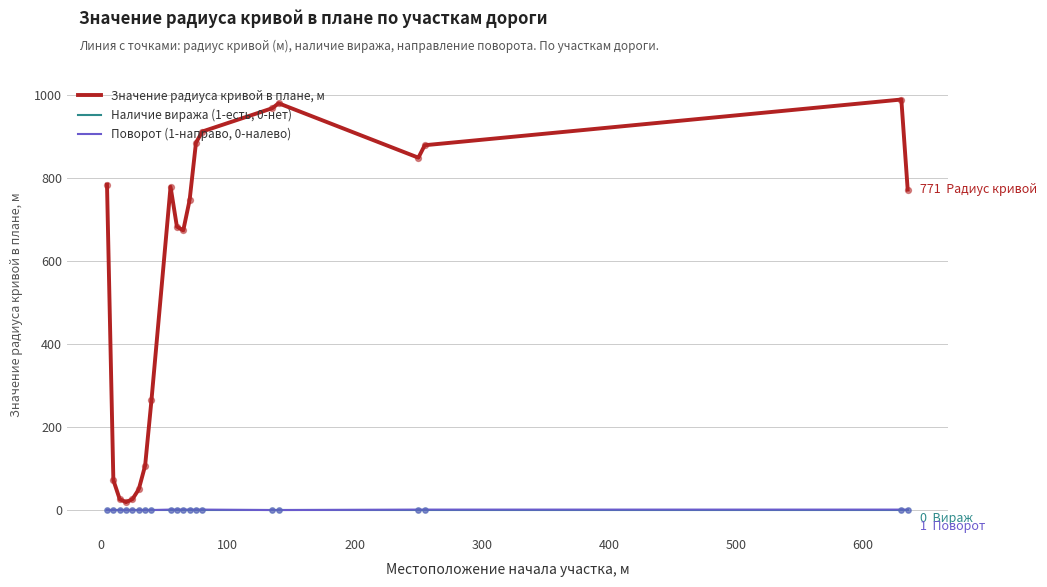

Which series has the largest total across all categories?

Значение радиуса кривой в плане, м